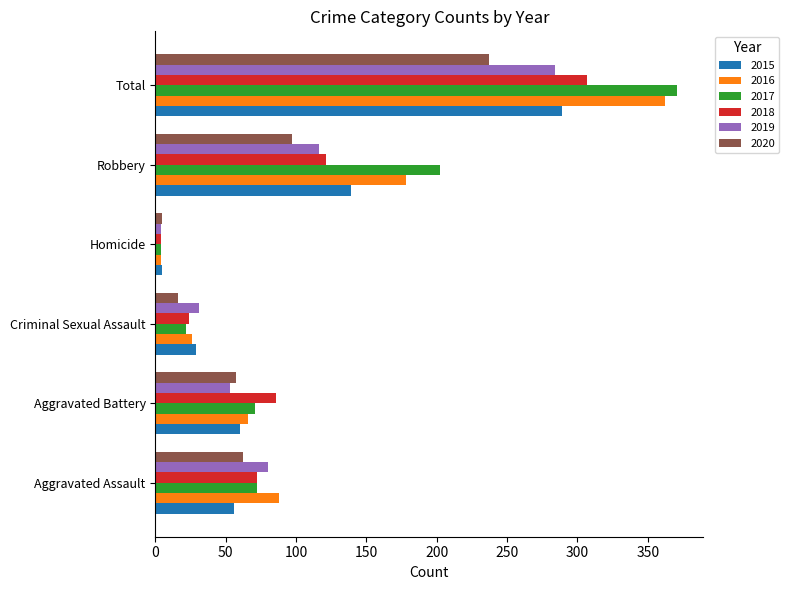

The 2016 series shows 46 at Aggravated Assault. True or false?

False